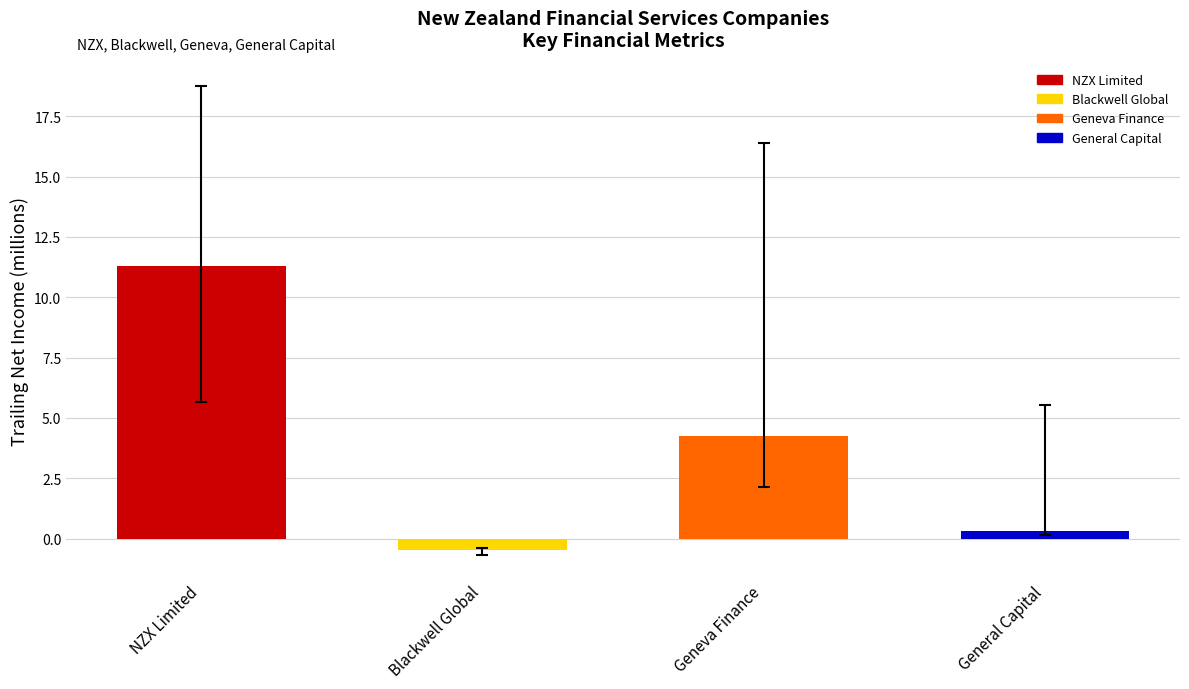

At which label does the data first exceed 4?

NZX Limited